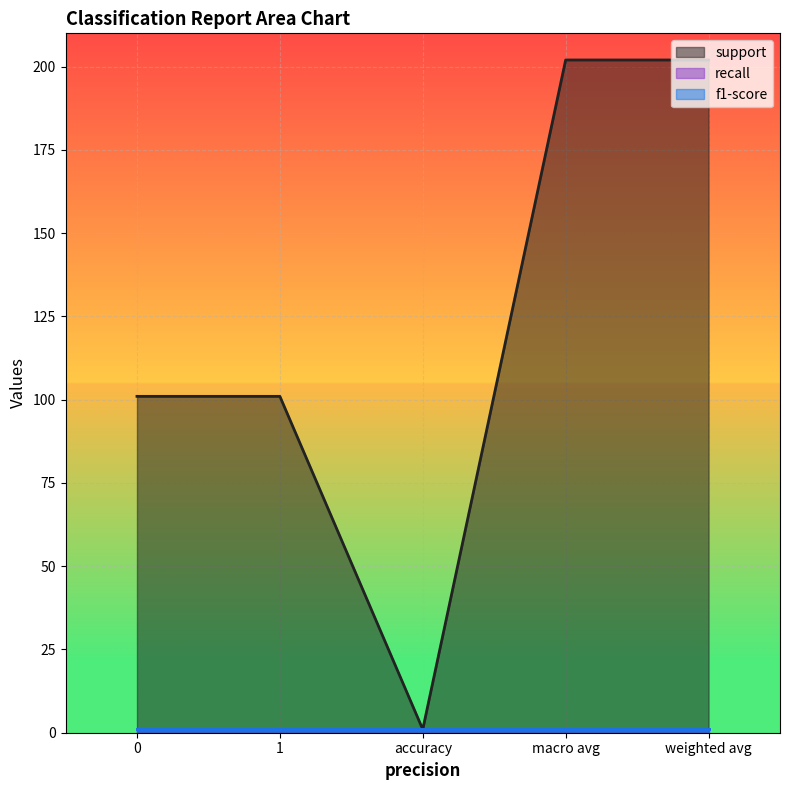

Which series has the largest range (max minus min)?

support